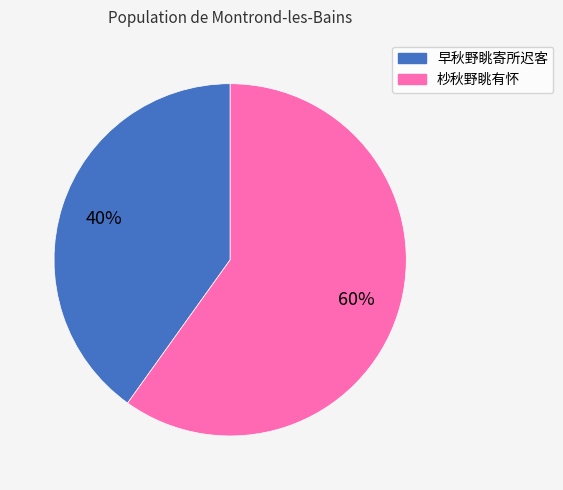

Which slice represents more than half of the pie?

杪秋野眺有怀